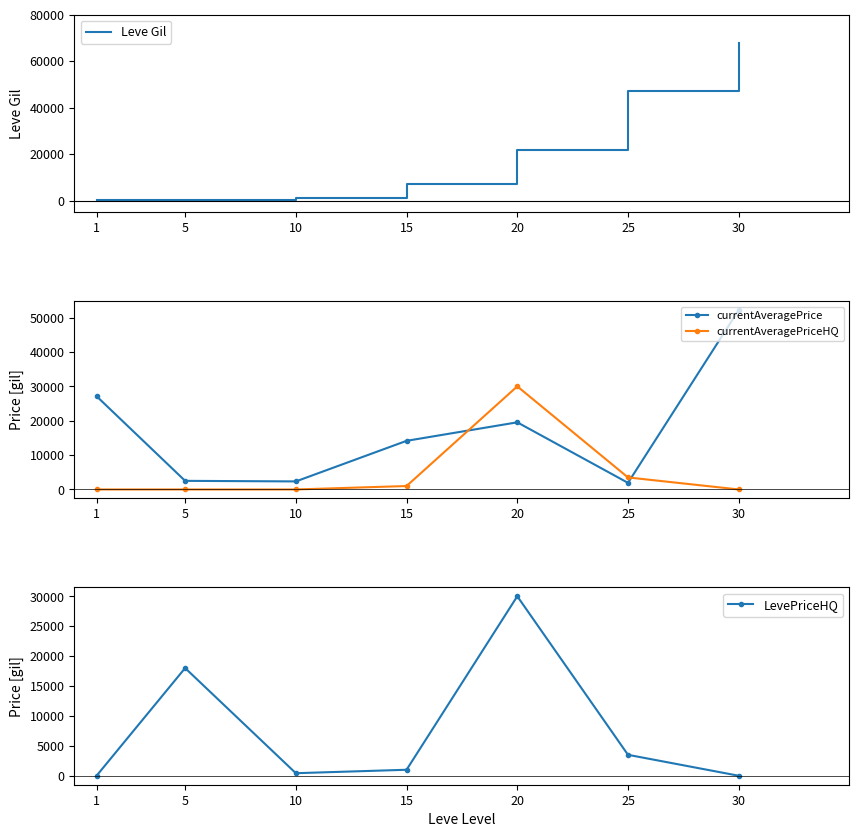

Which label corresponds to the largest value in the chart?

30